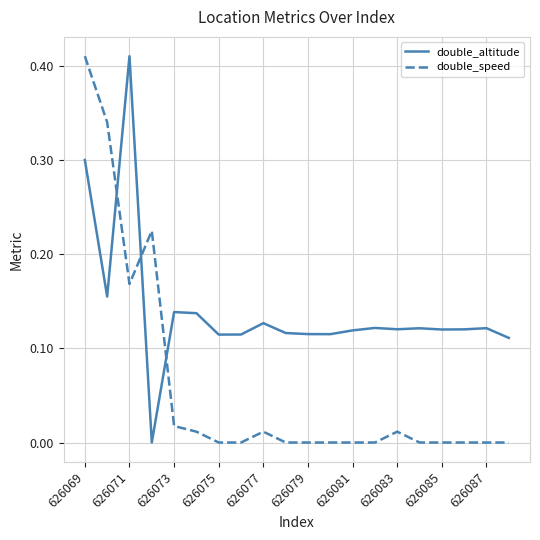

True or false: double_altitude and double_speed cross at least once.

True